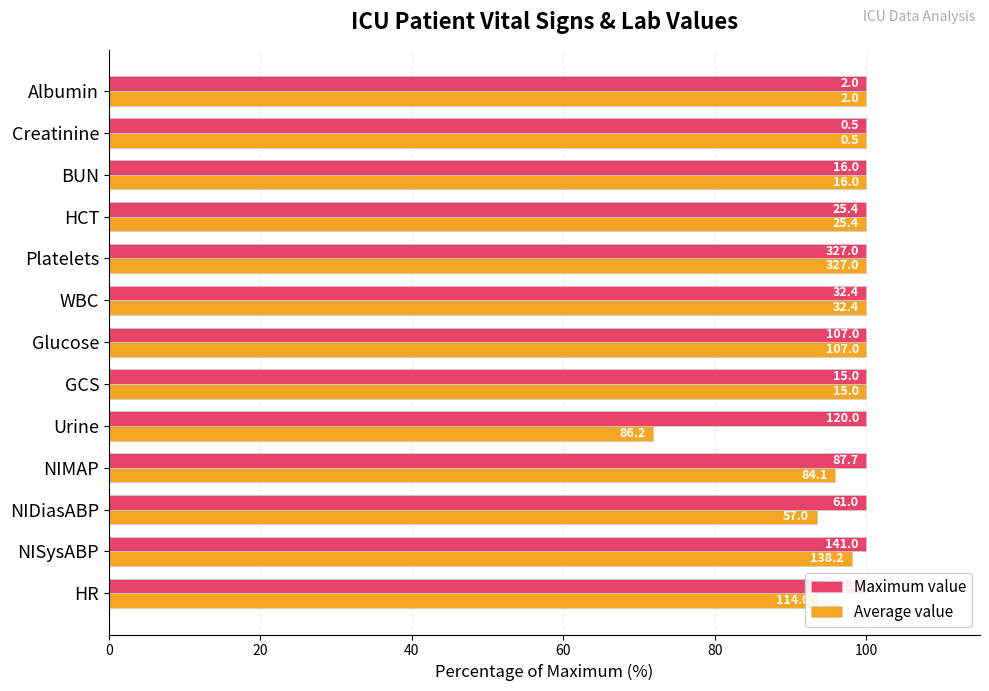

Does the chart contain stacked bars?

No